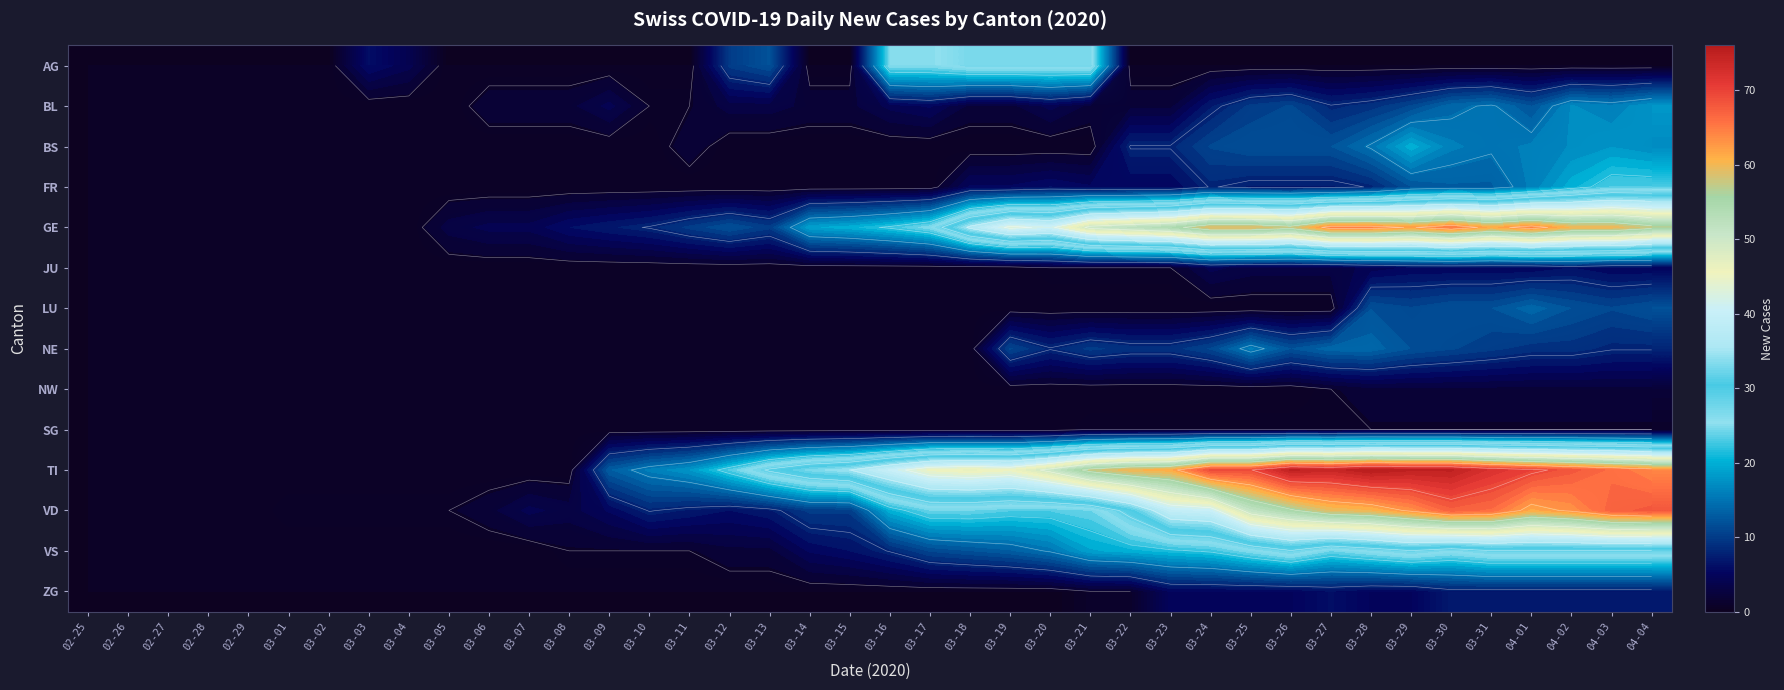

Count the number of categories in the chart.

40